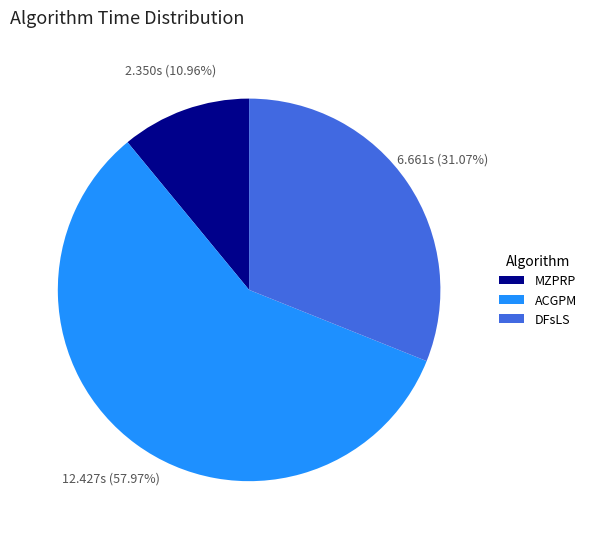

Rank the categories by value from lowest to highest.

MZPRP, DFsLS, ACGPM